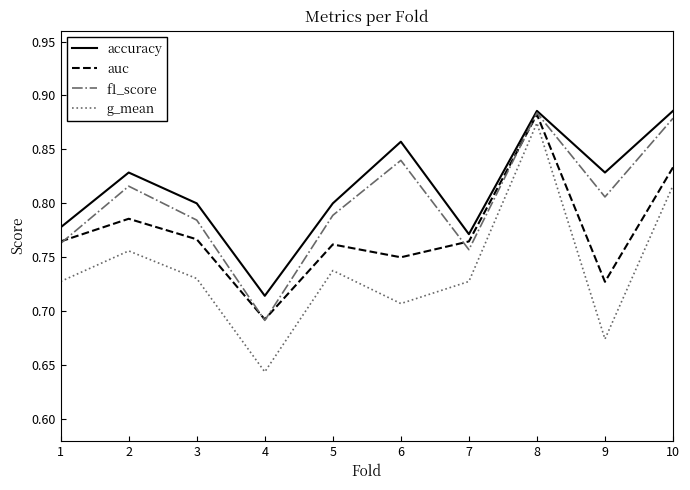

What are all the series names shown in the legend?

accuracy, auc, f1_score, g_mean